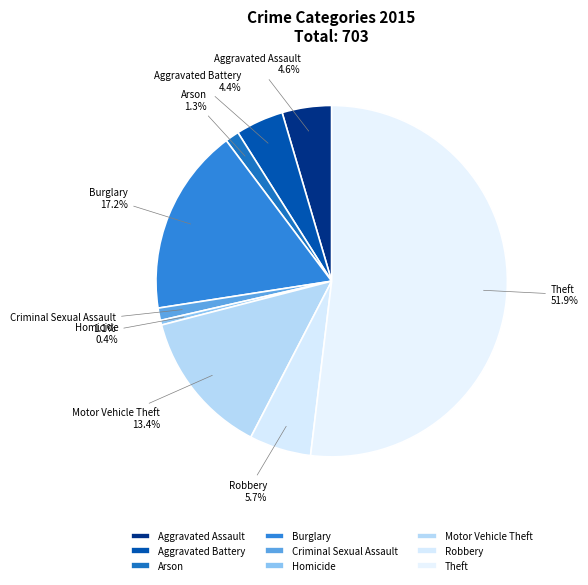

The Motor Vehicle Theft slice represents 20% of the pie. True or false?

False